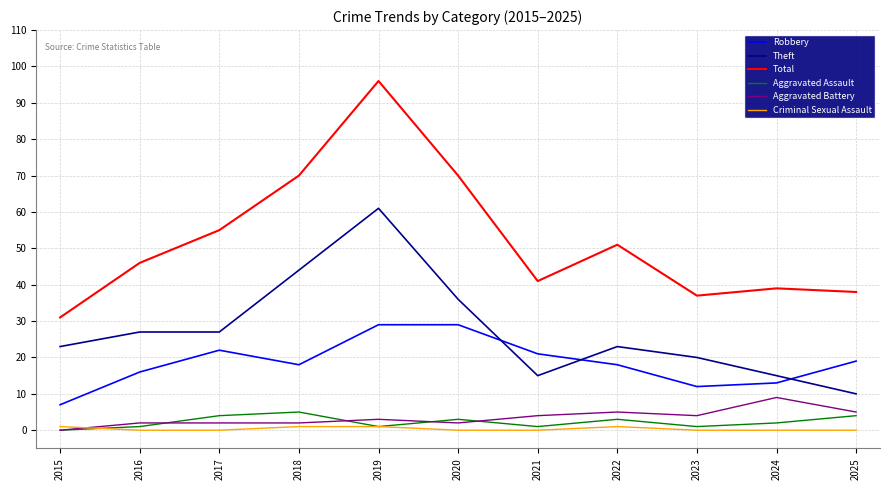

The Robbery series shows 39 at 2019. True or false?

False